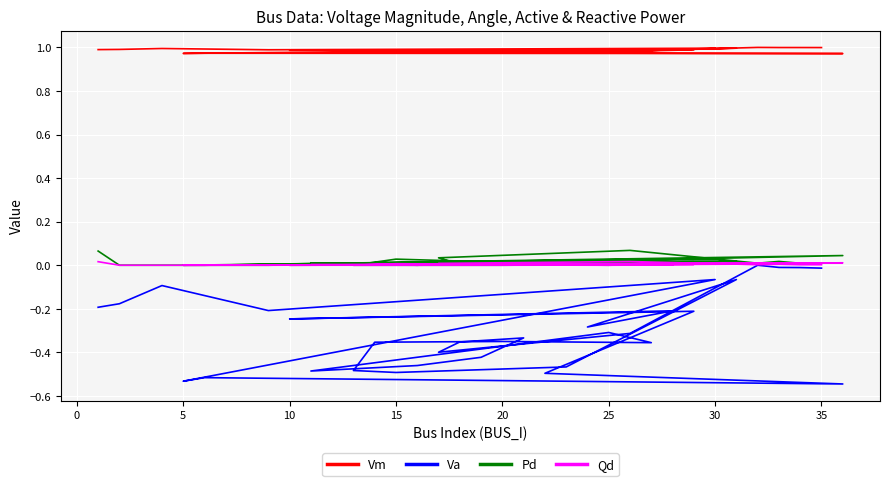

True or false: Va and Vm cross at least once.

False